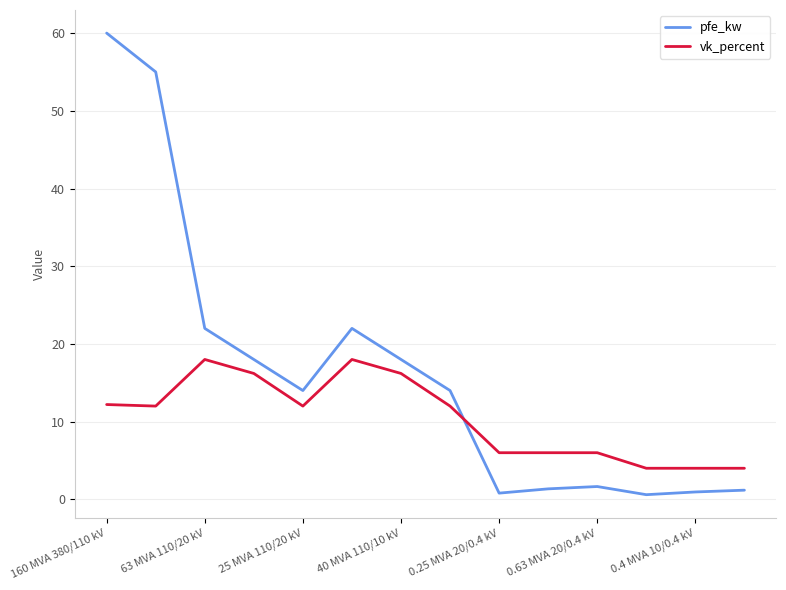

What is the maximum value shown in the chart?

60.0